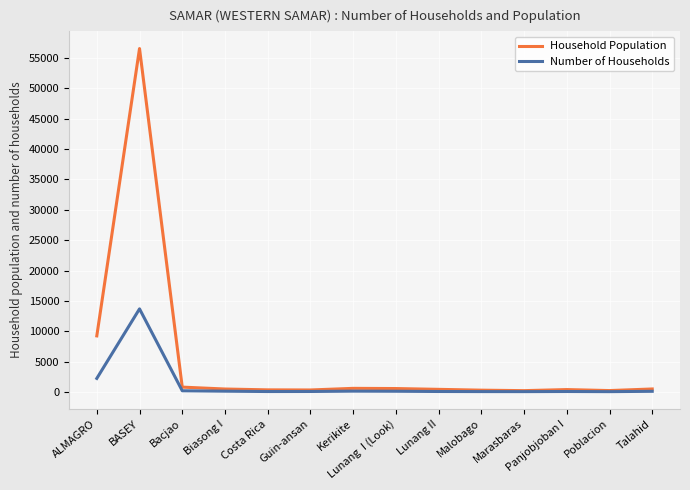

Which series has the widest spread of values?

Household Population